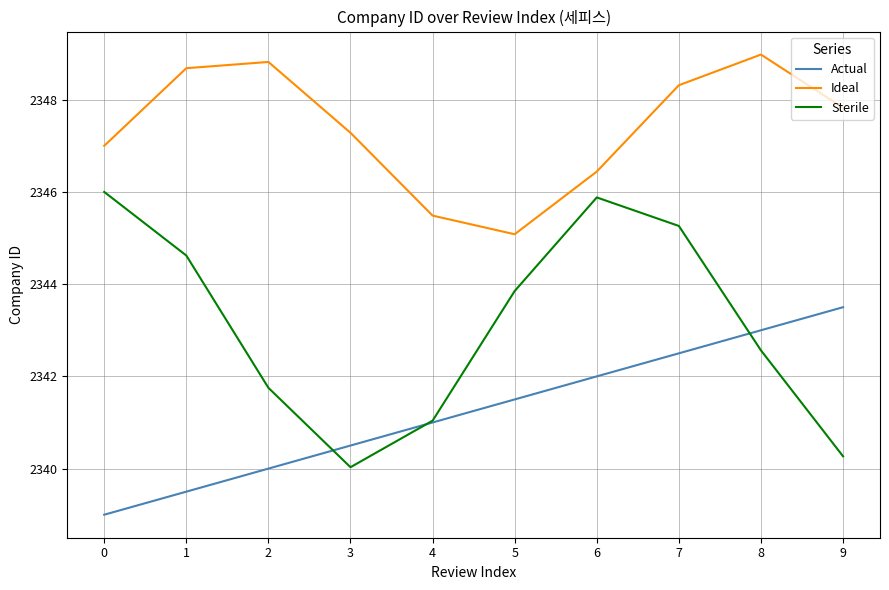

What is the difference between the maximum and minimum values in the Ideal series?

3.9